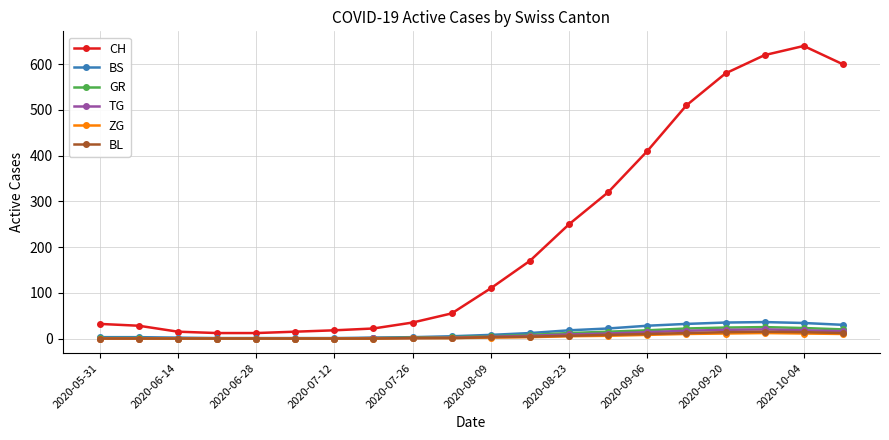

Which series has the largest total across all categories?

CH